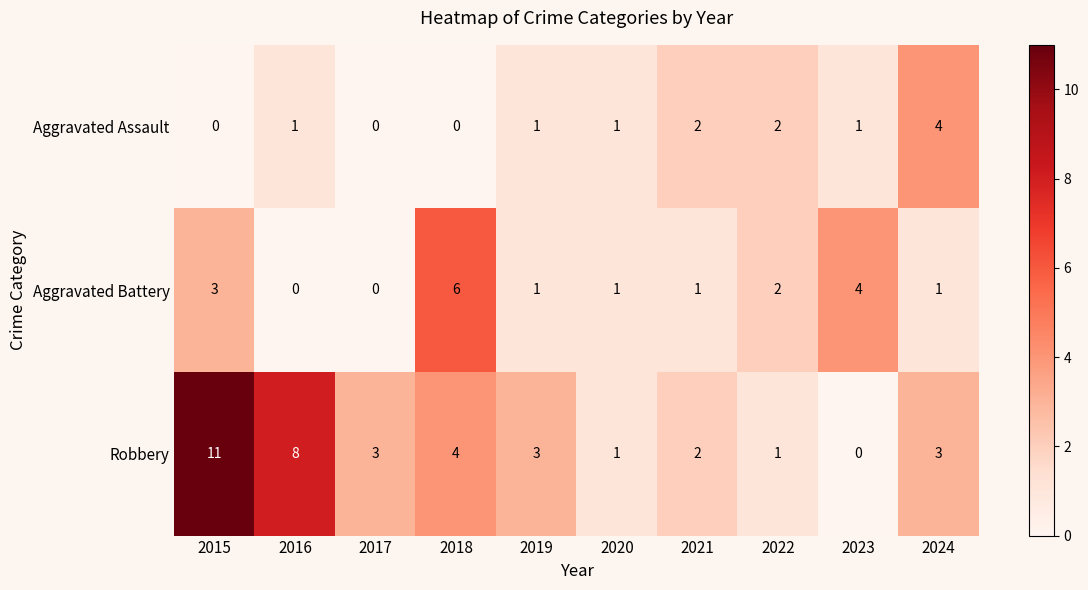

Rank the series by their average value, from highest to lowest.

Robbery, Aggravated Battery, Aggravated Assault